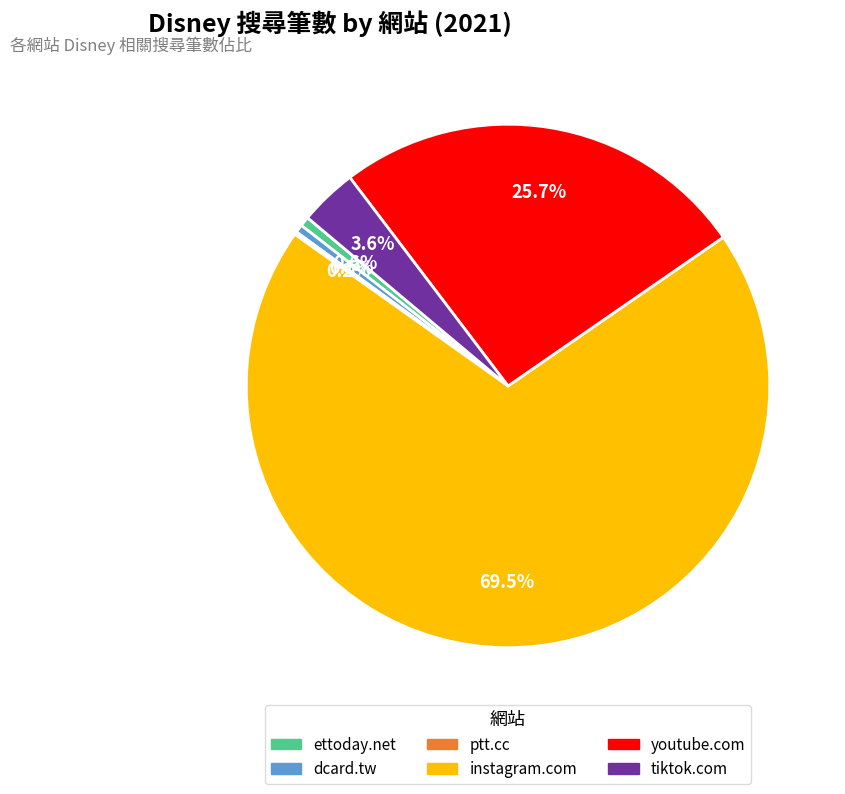

How much of the chart is everything except ettoday.net?

99.4%